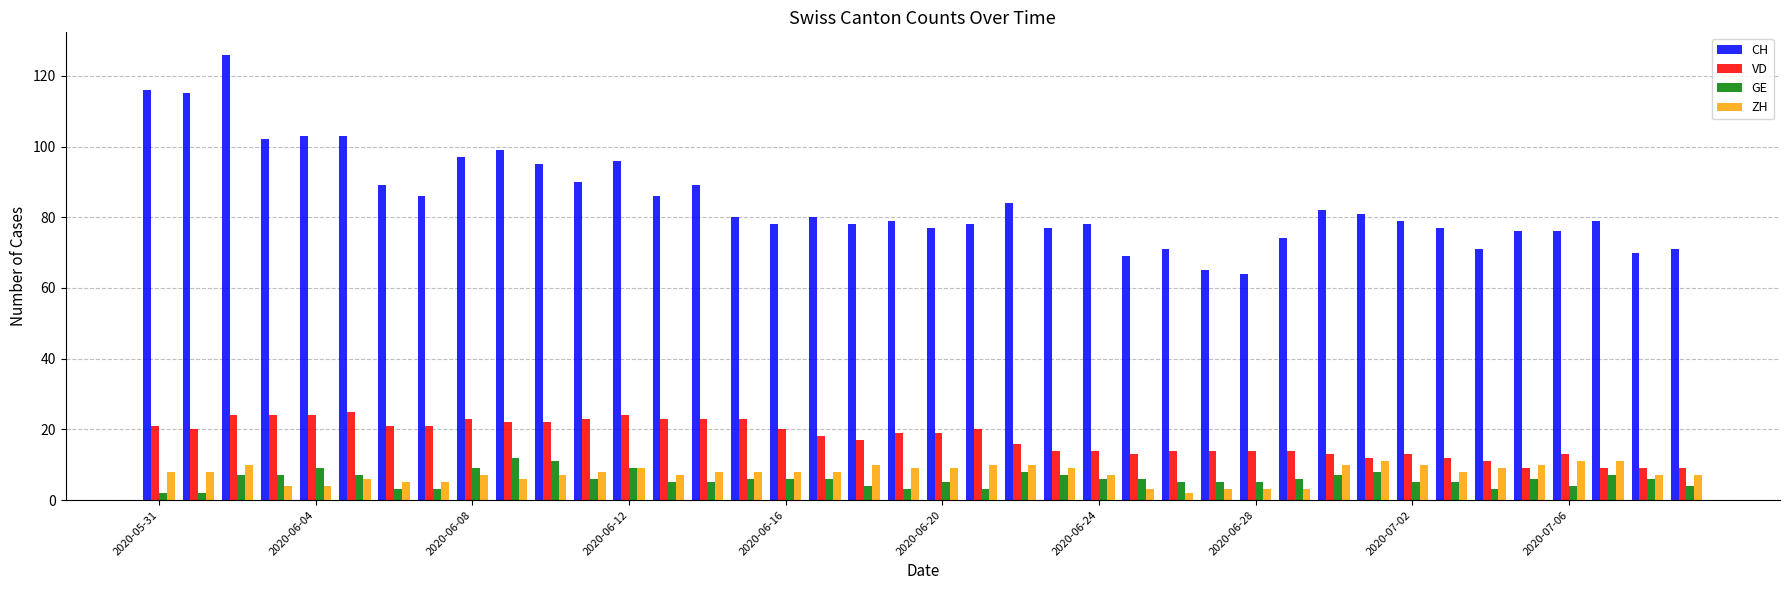

Which series has the widest spread of values?

CH